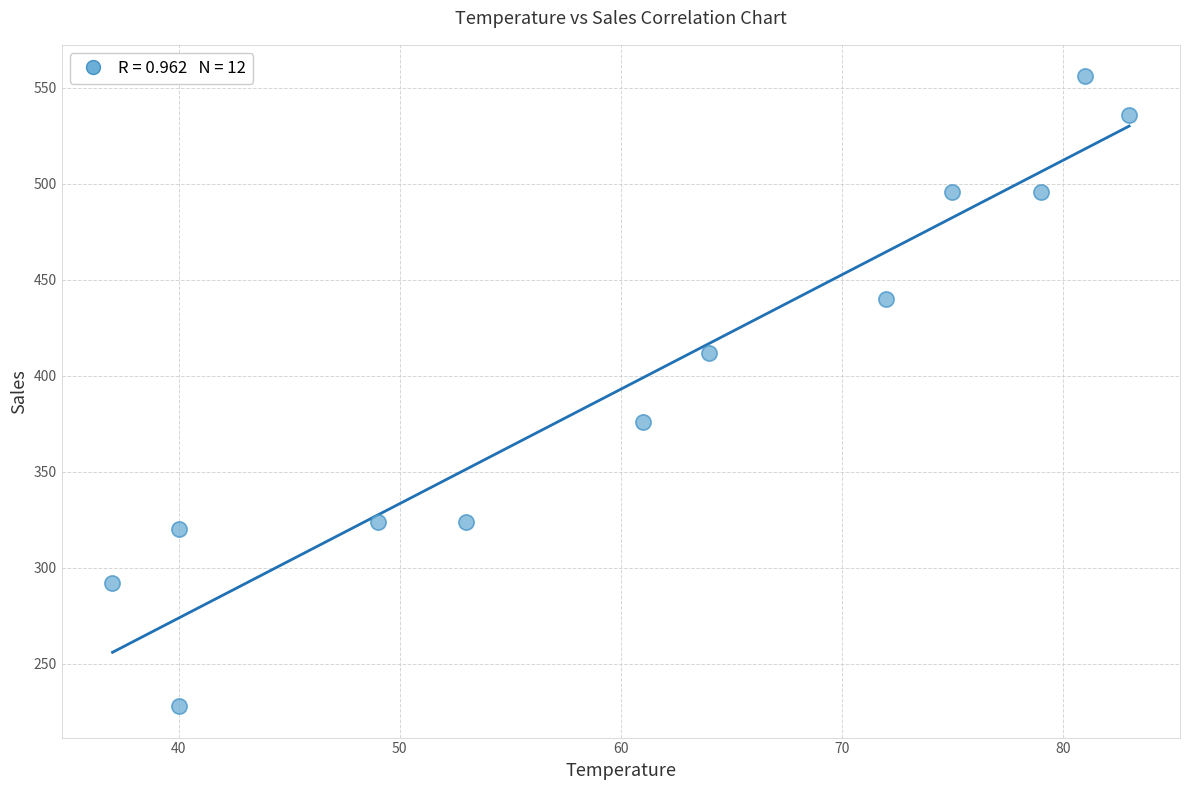

What is the average Y value?

400